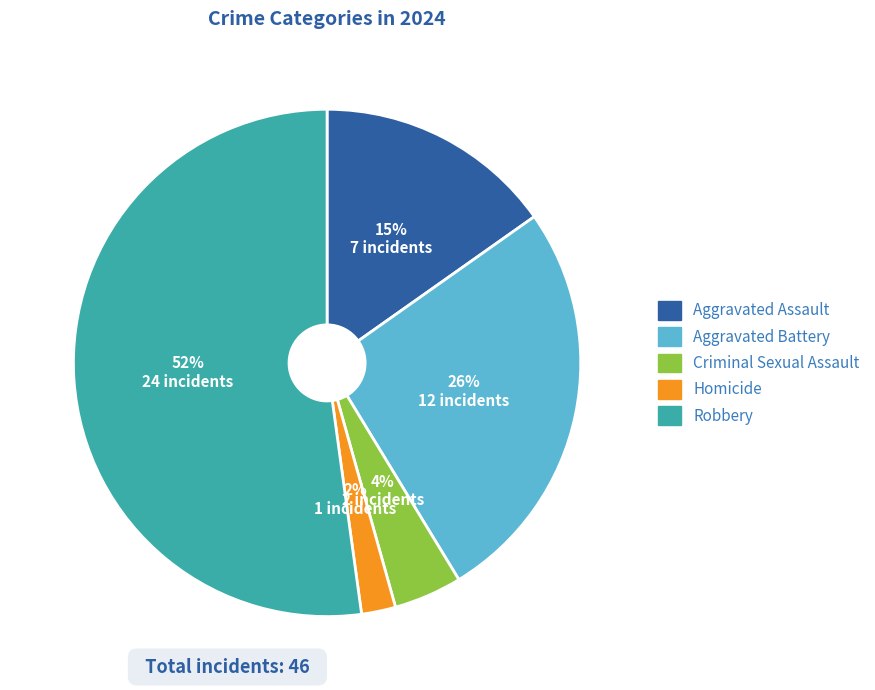

To the nearest percent, what percentage of the pie is Aggravated Assault?

15%